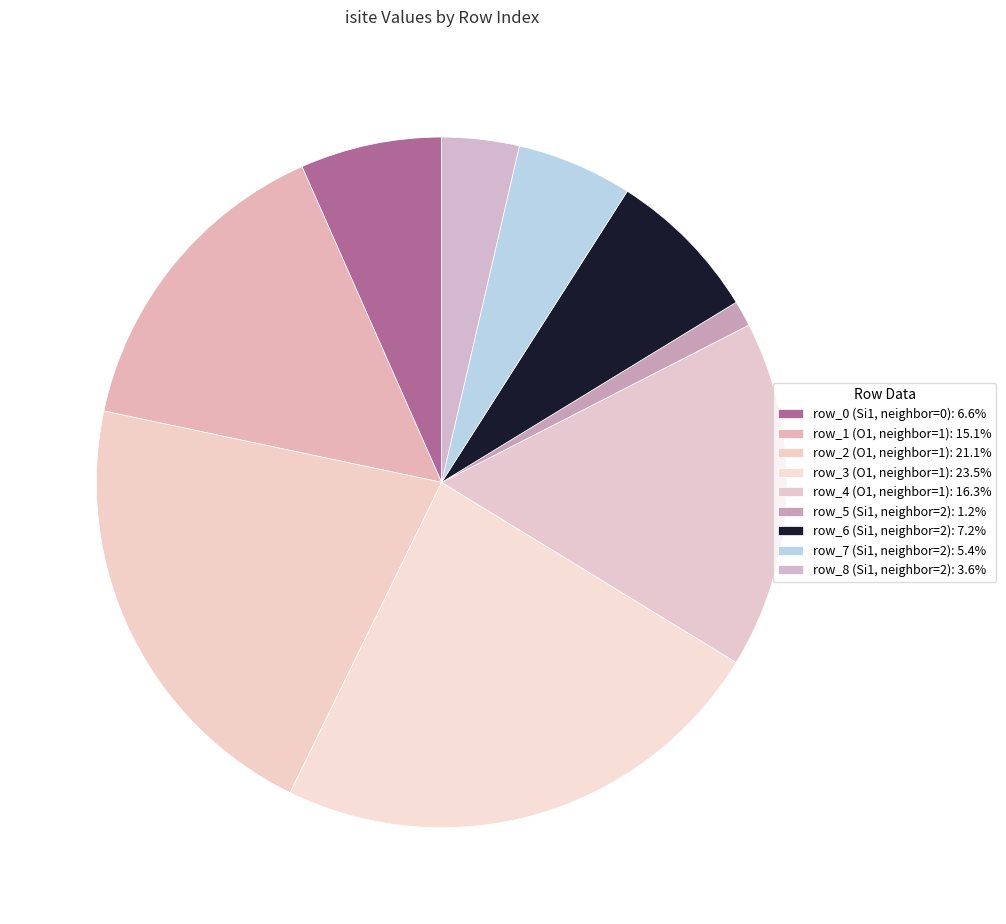

How many segments does this pie chart have?

9